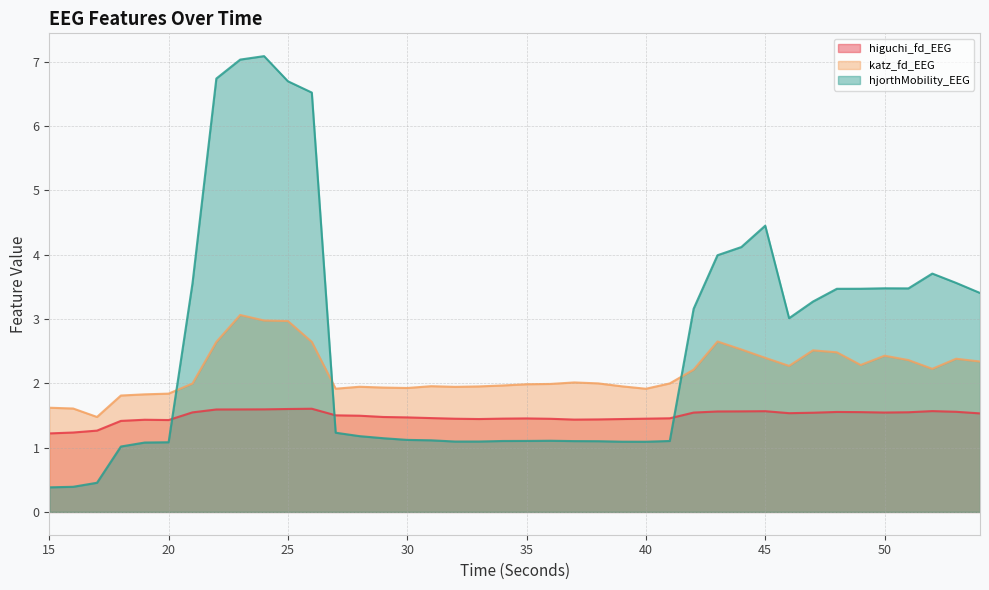

After their last crossing, which series has the higher values: higuchi_fd_EEG or hjorthMobility_EEG?

hjorthMobility_EEG